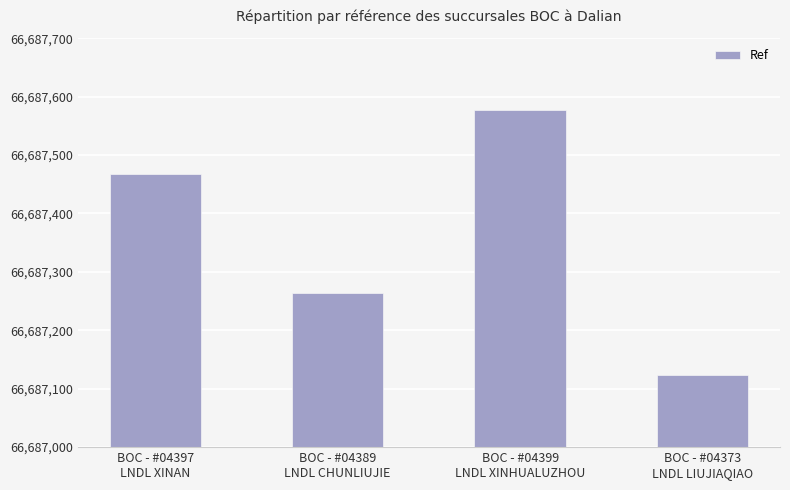

True or false: the data shows 66687124 at BOC - #04373
LNDL LIUJIAQIAO.

True